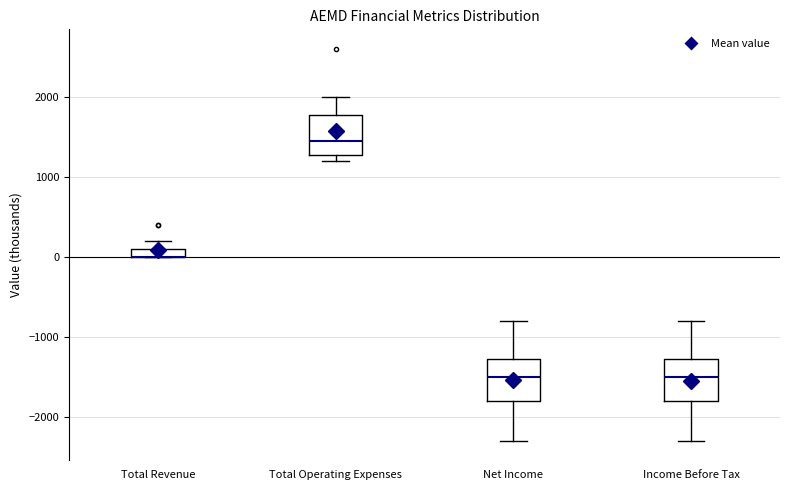

Where is the upper edge of the box for Total Revenue on the y-axis? The values are not printed on the chart, so give them approximately, as read against the axis.

100